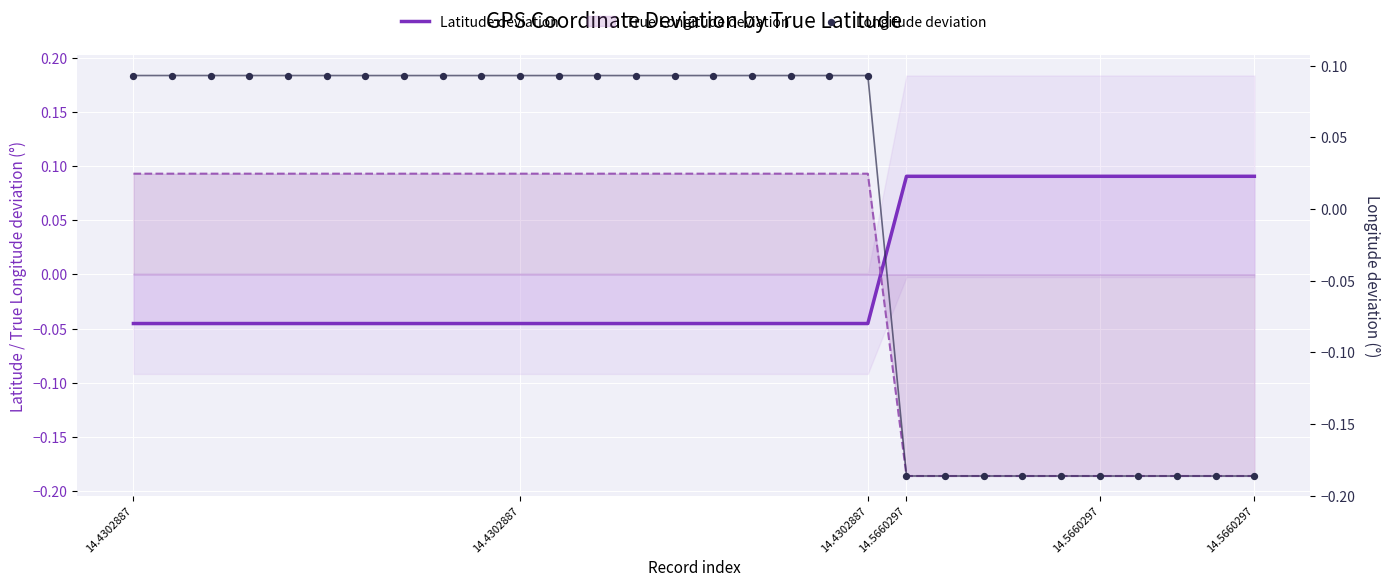

Which series reaches the maximum Y coordinate?

Longitude deviation